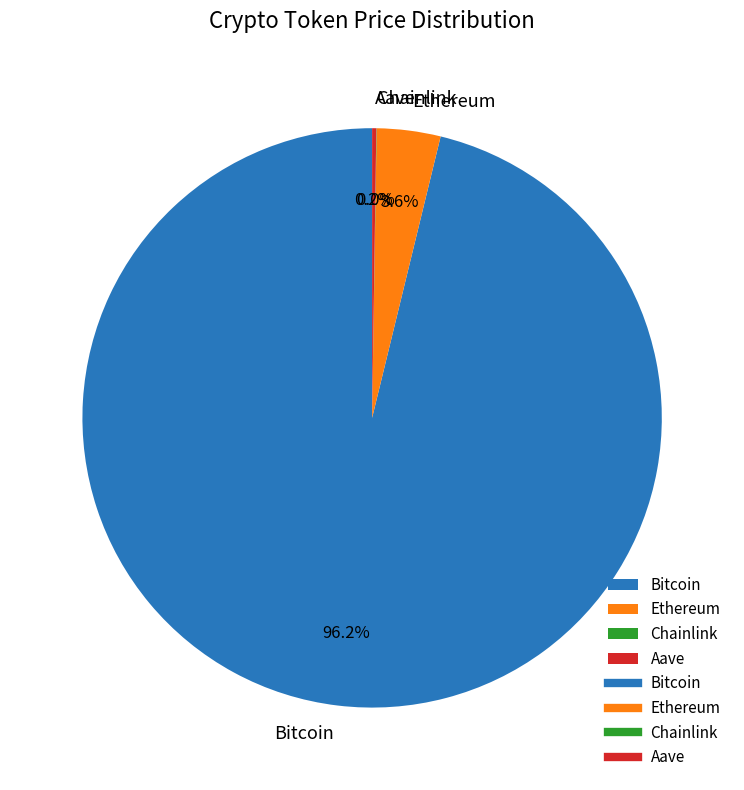

Do Ethereum and Bitcoin together represent more than half of the pie?

Yes